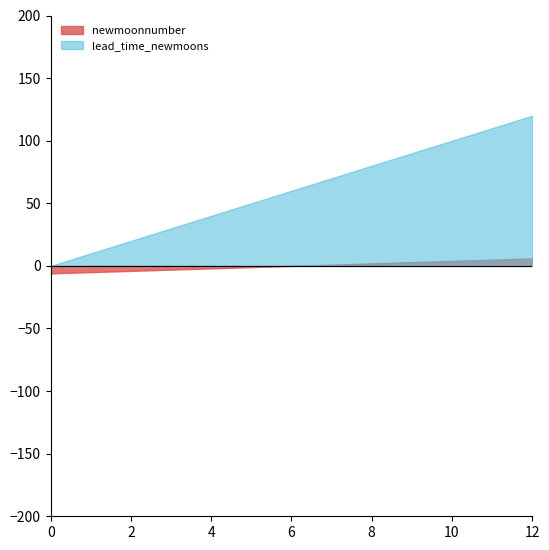

The value of newmoonnumber at 7 is 767.8. True or false?

False